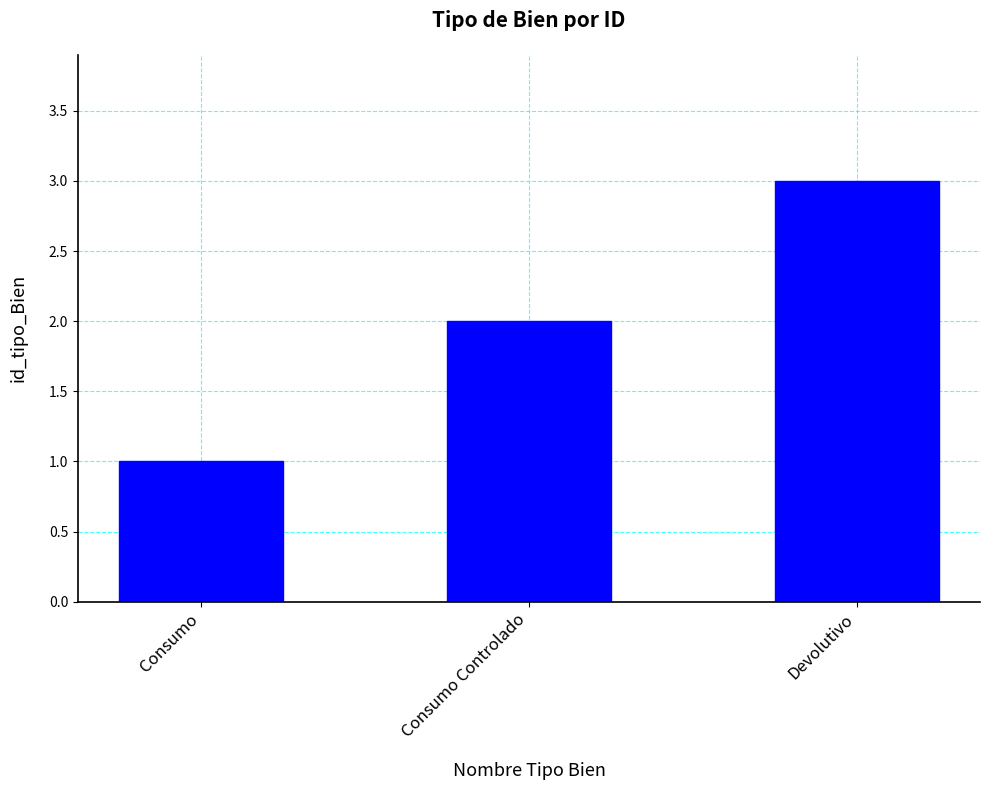

True or false: the data shows 1 at Consumo Controlado.

False